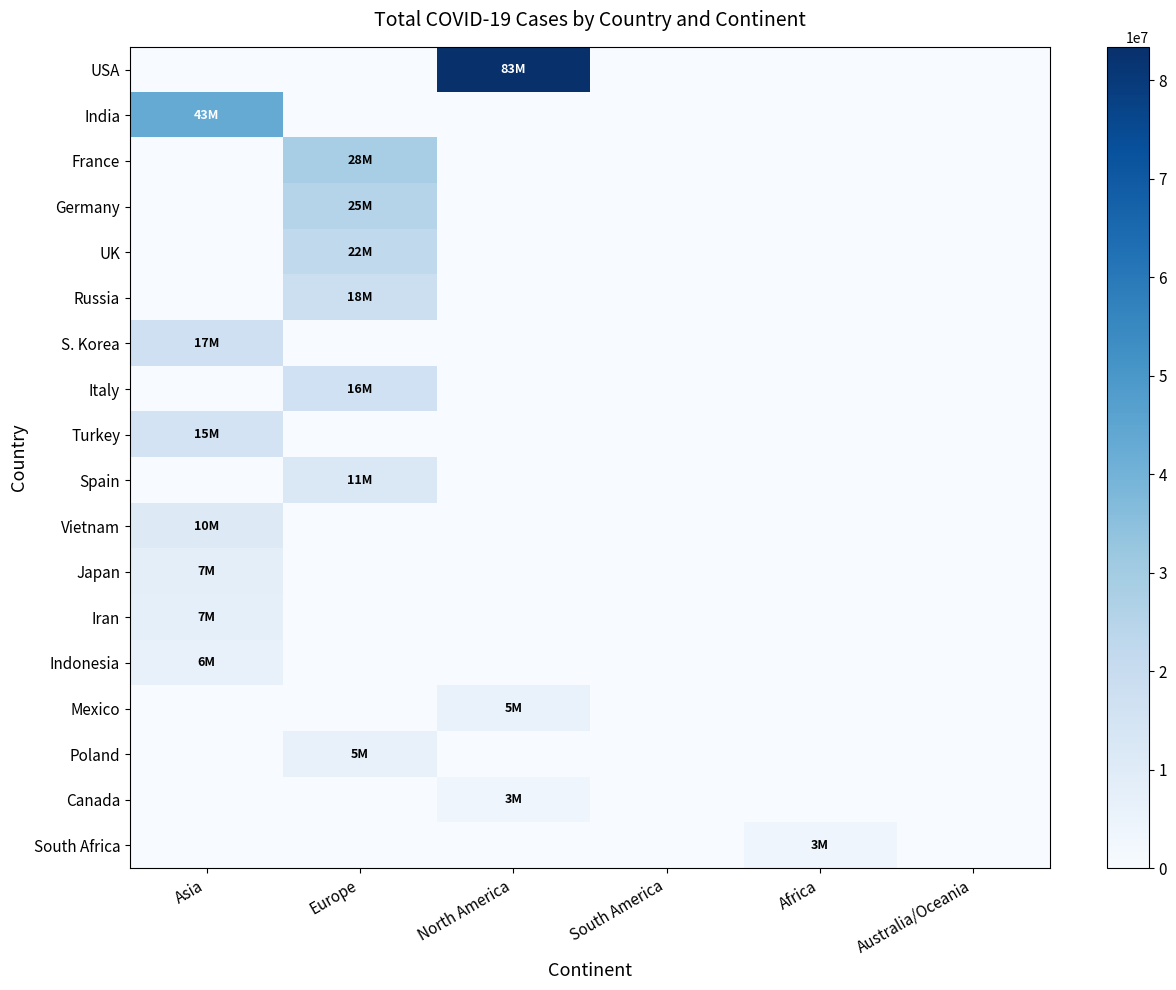

How many categories are shown in the chart?

6